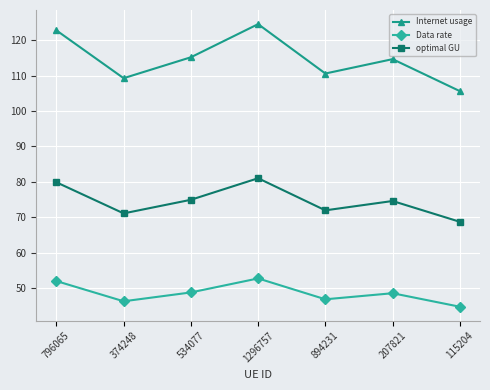

Which series has the largest total across all categories?

Internet usage